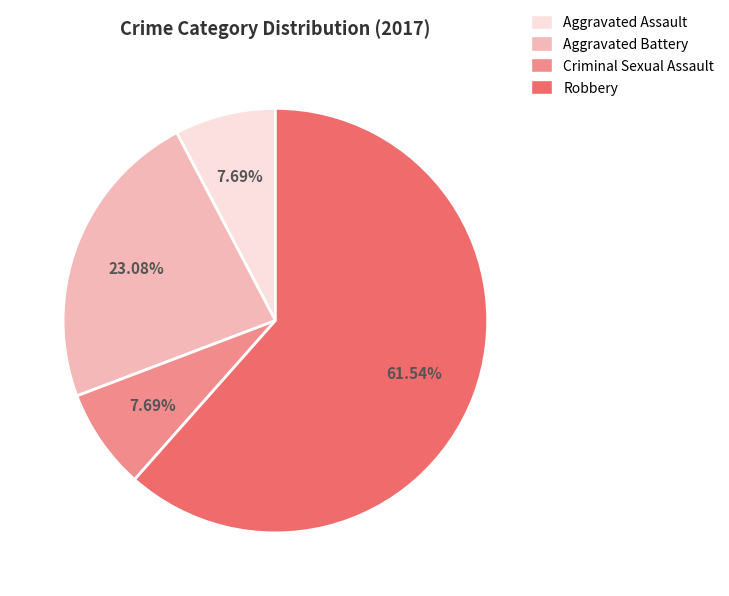

Is there a majority slice in this chart?

Yes